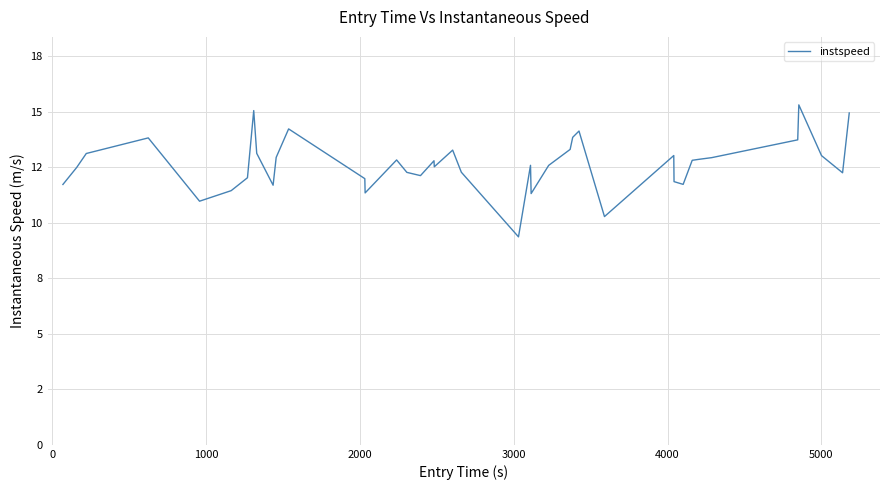

Does the chart display data point markers on the line(s)?

No